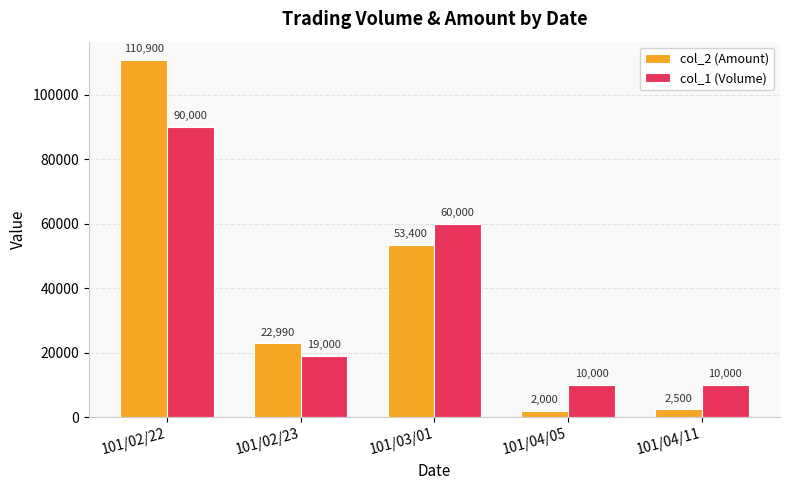

Rank the series by their maximum value, from highest to lowest.

col_2 (Amount), col_1 (Volume)